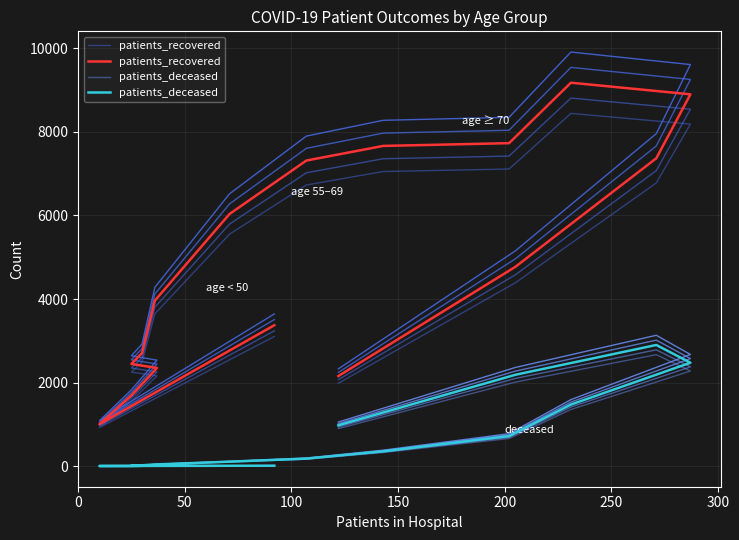

How many values in the patients_deceased series are below 180?

8